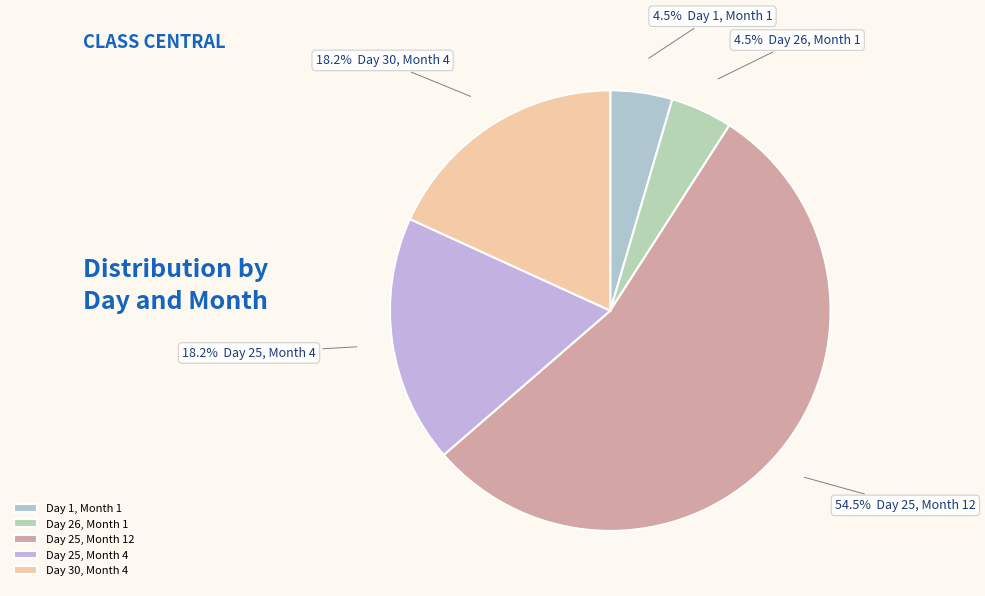

Which slice is the largest?

Day 25, Month 12